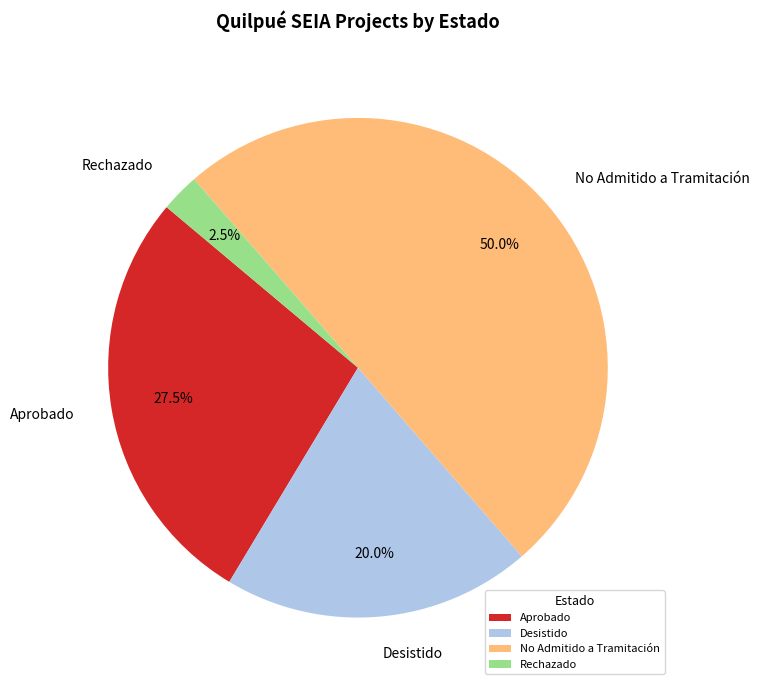

Rank the categories by value from highest to lowest.

No Admitido a Tramitación, Aprobado, Desistido, Rechazado